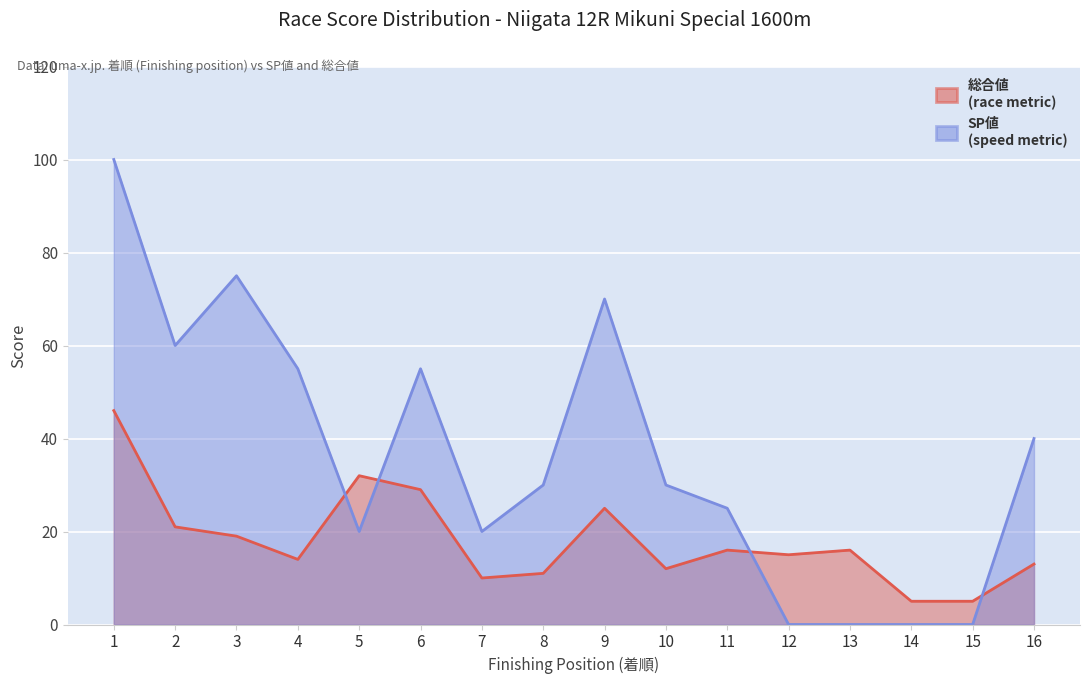

The SP値 series shows 19 at 10. True or false?

False